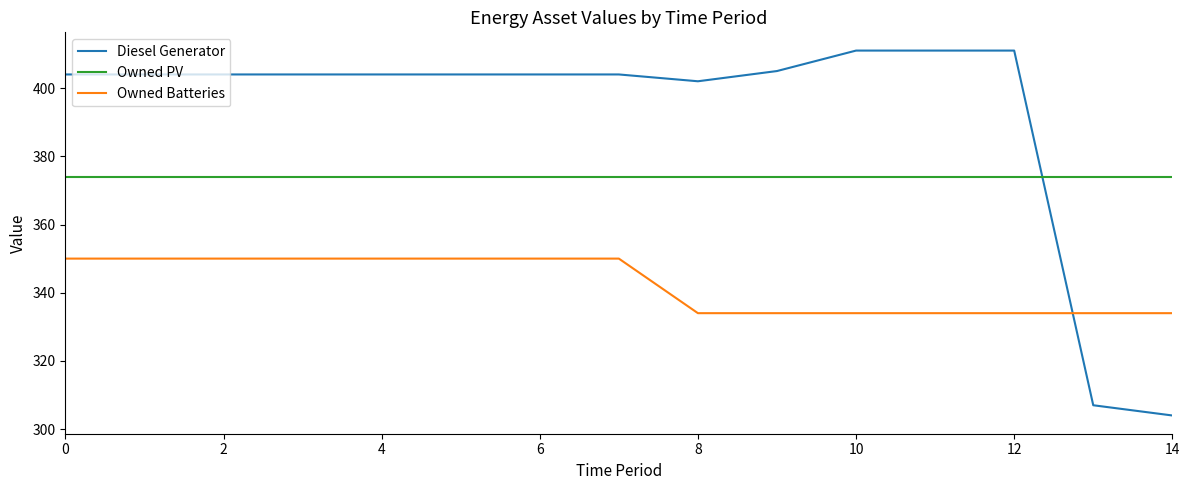

What is the greatest value displayed?

411